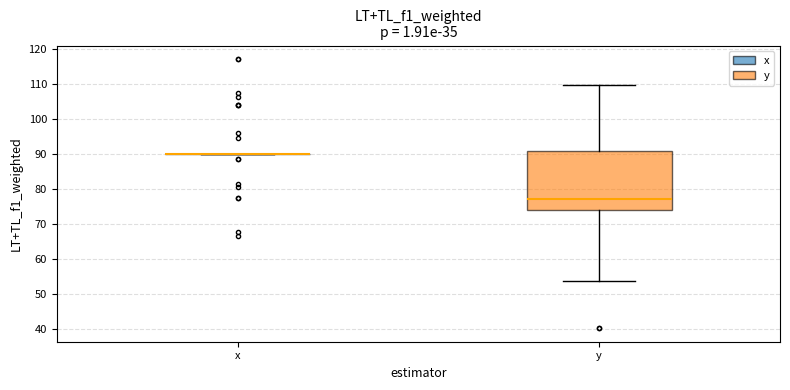

Reading left to right, transcribe this box plot: for each box, give where its median line is, the range the box spans, and where its two whiskers end, as read against the y-axis. The values are not printed on the chart, so give them approximately, as read against the axis.

x: box collapsed to a line at 90, whiskers 90 to 90
y: median 77, box 74 to 91, whiskers 54 to 110